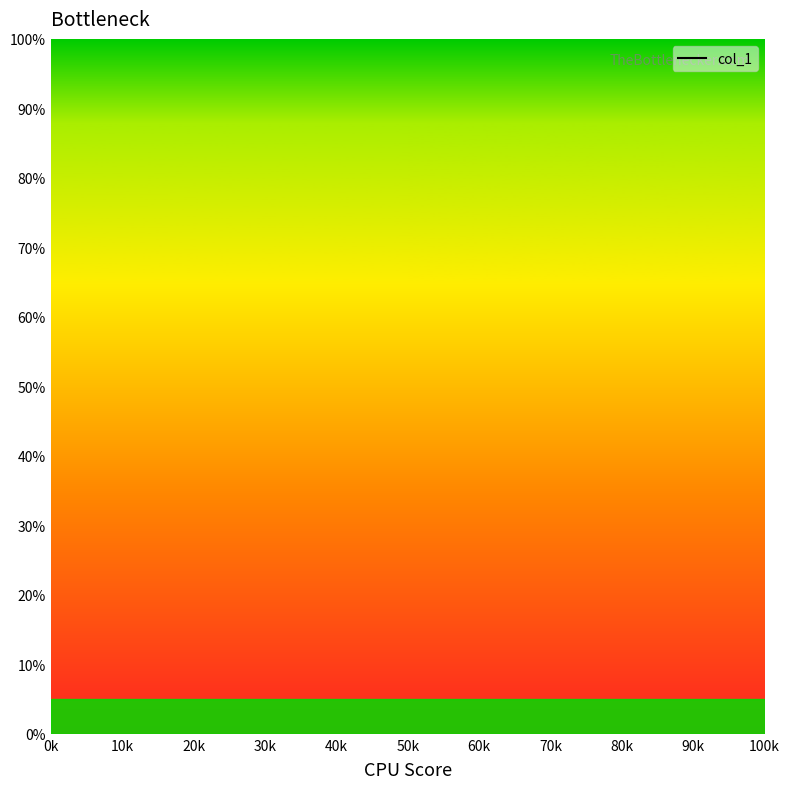

How many lines are shown in the chart?

1